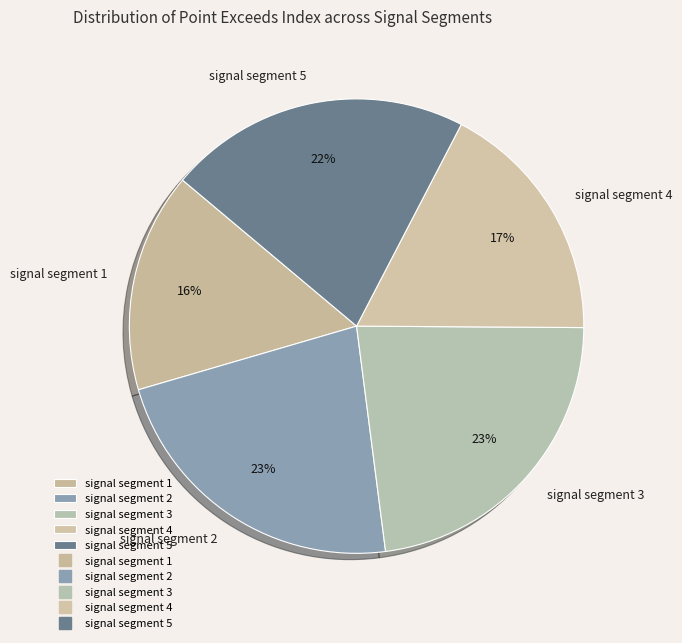

The signal segment 1 slice represents 16% of the pie. True or false?

True